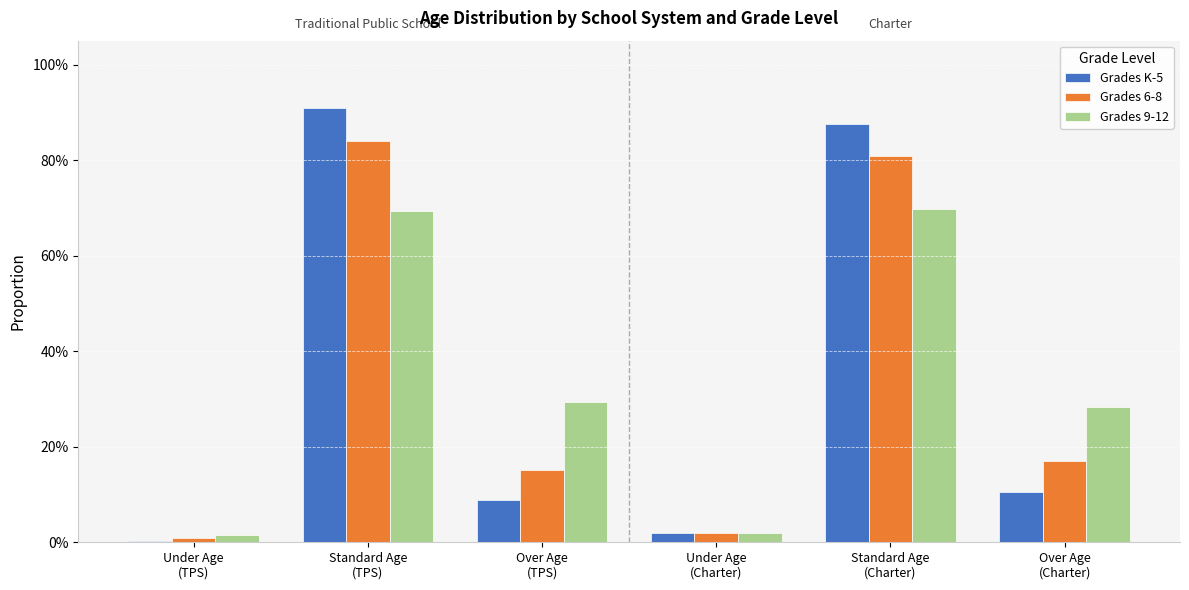

What is the value of the Grades 9-12 bar at the 2nd from the left?

0.7